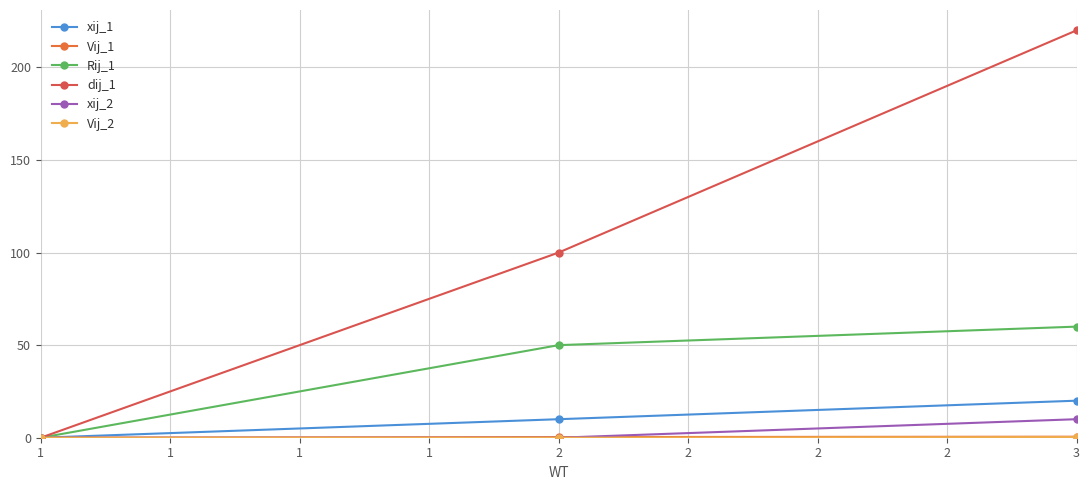

True or false: Vij_2 has a value of 0.4 at 3.

True